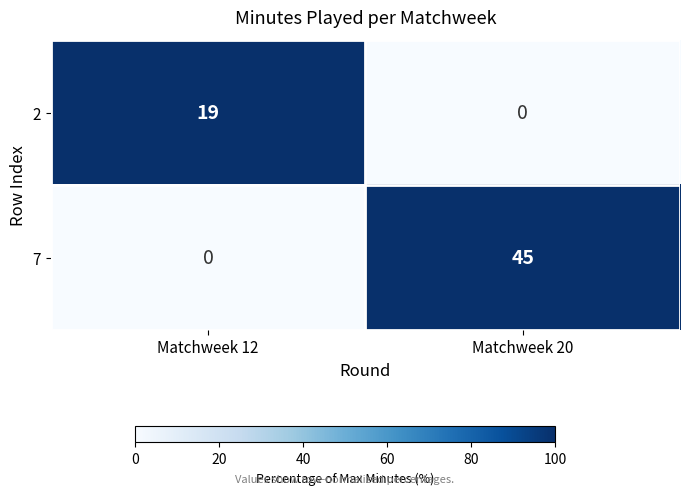

At how many categories does at least one series exceed 17?

2